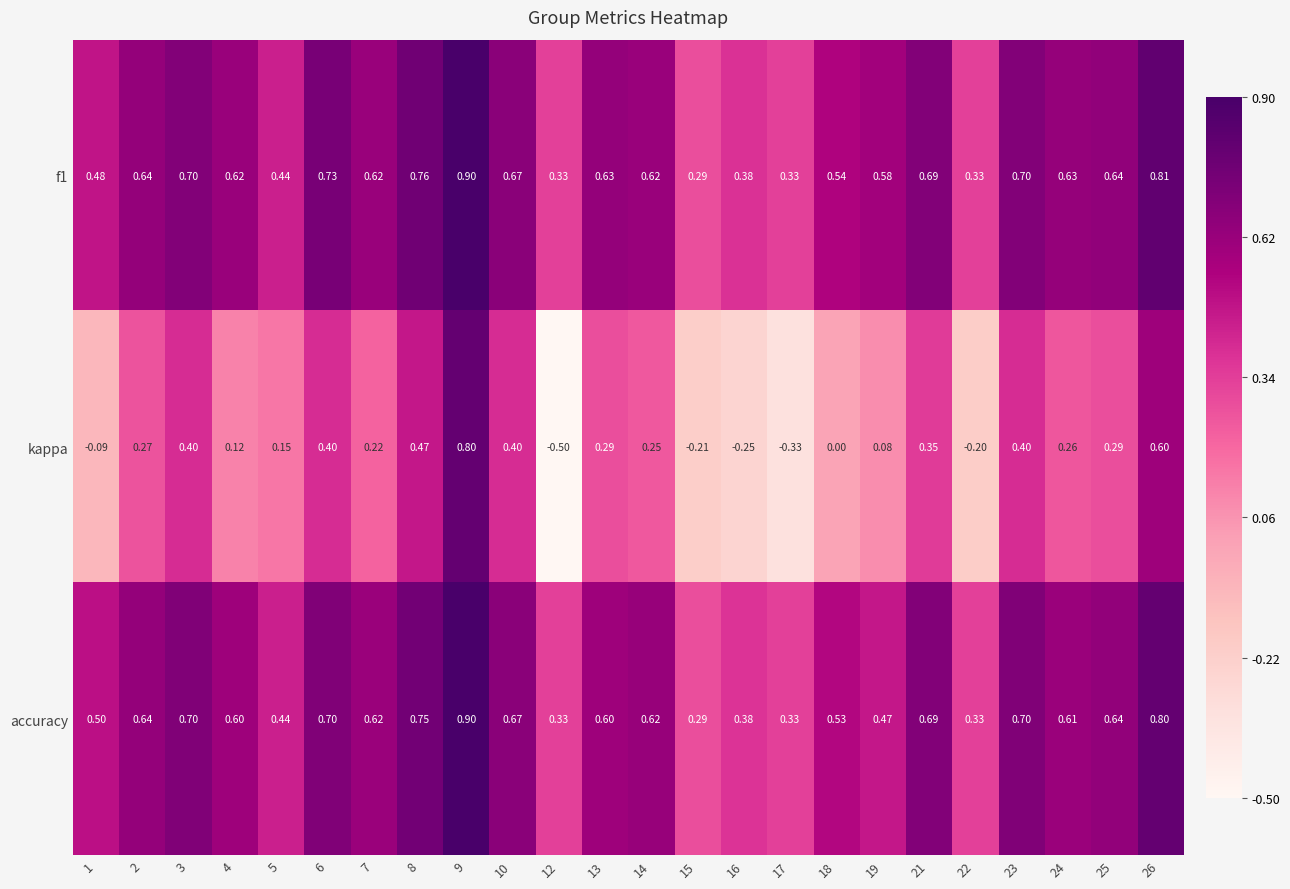

How many categories are shown in the chart?

24